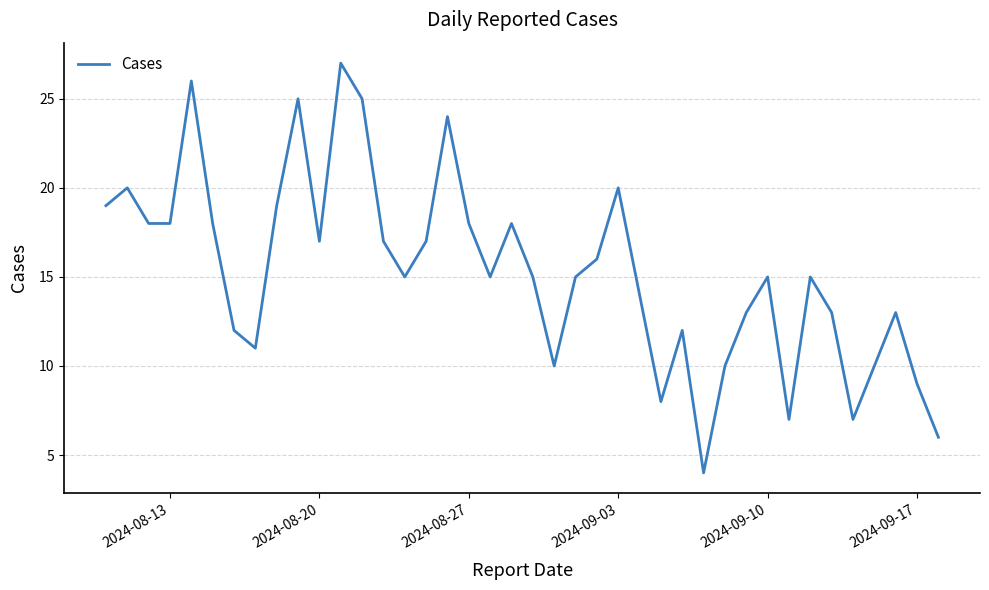

What is the difference between the maximum and minimum values?

23